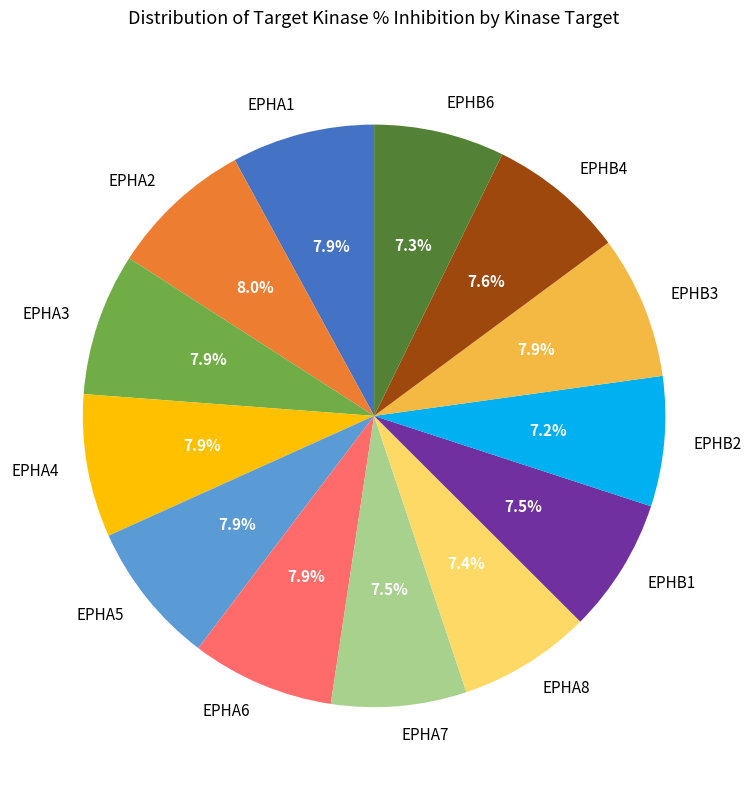

Is it true that EPHB2 is 1% of the pie?

False